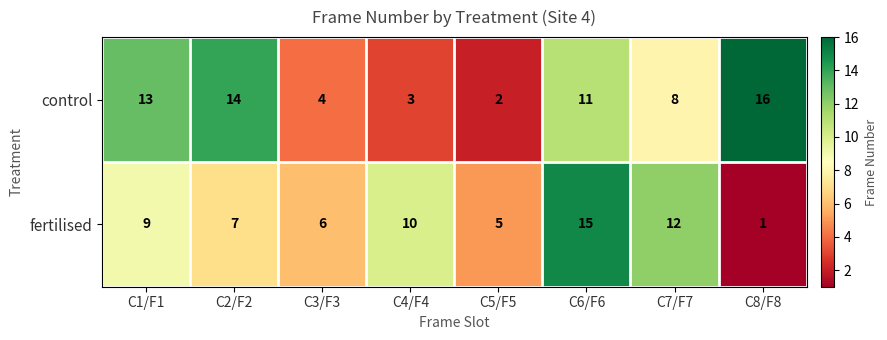

The fertilised series shows 7 at C5/F5. True or false?

False